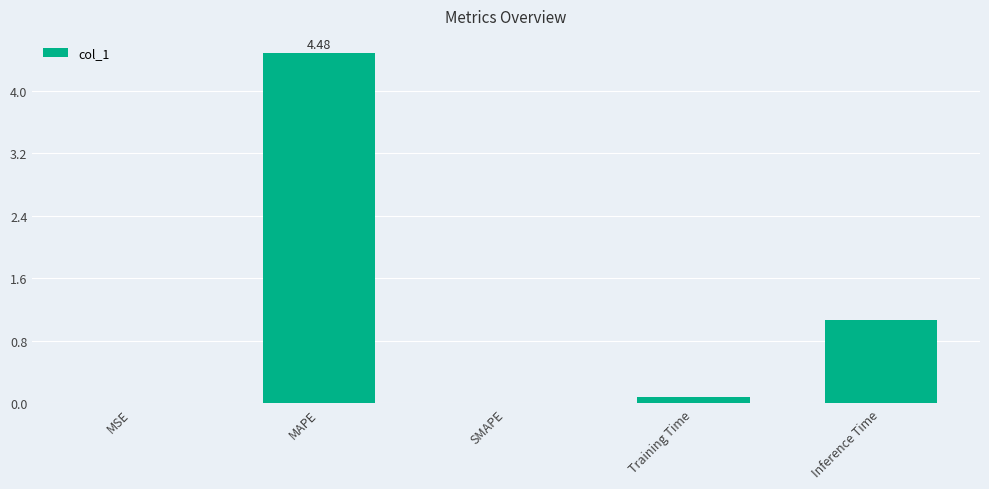

Between MSE and Training Time, which is larger?

Training Time